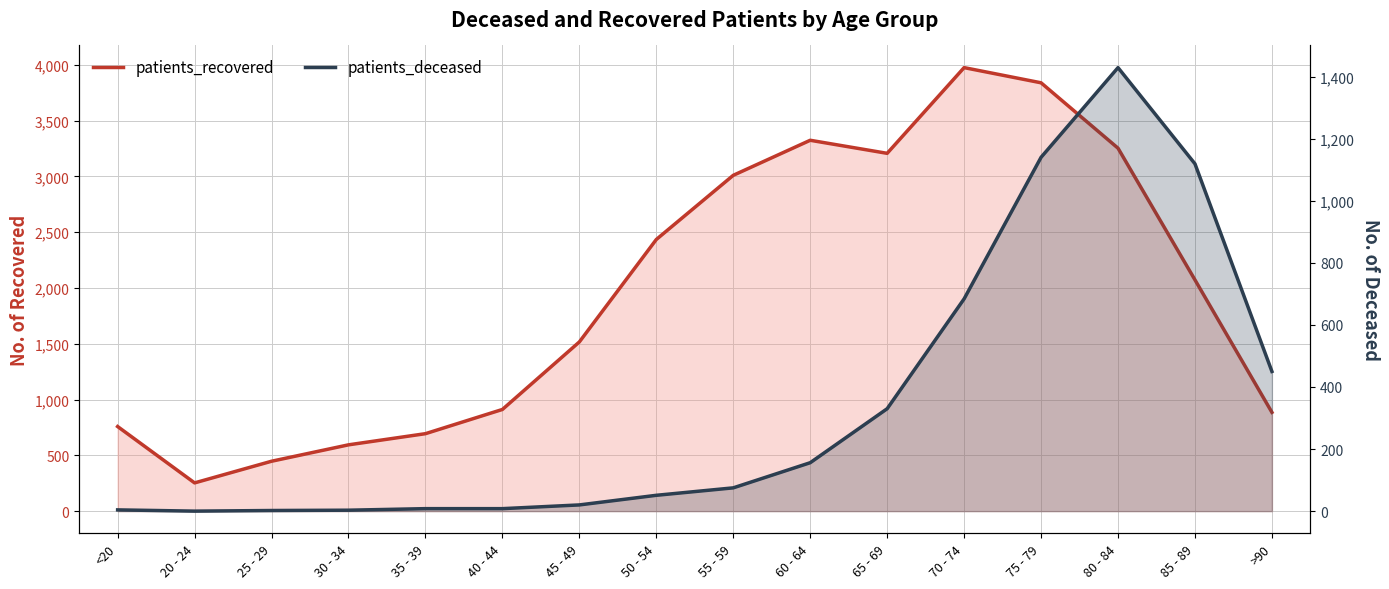

Which category has the lowest value in the patients_recovered series?

20 - 24